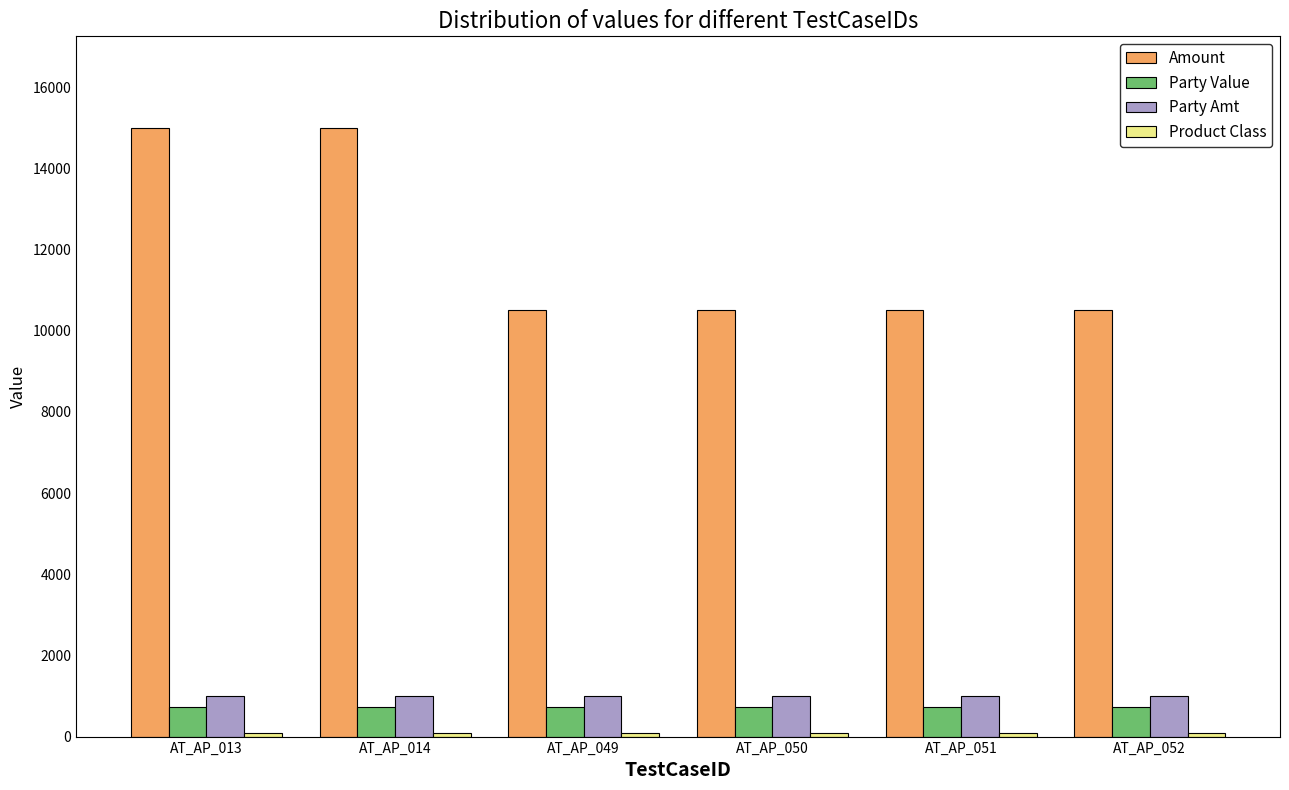

What is the sum of the Party Value values at AT_AP_049 and AT_AP_052?

1454